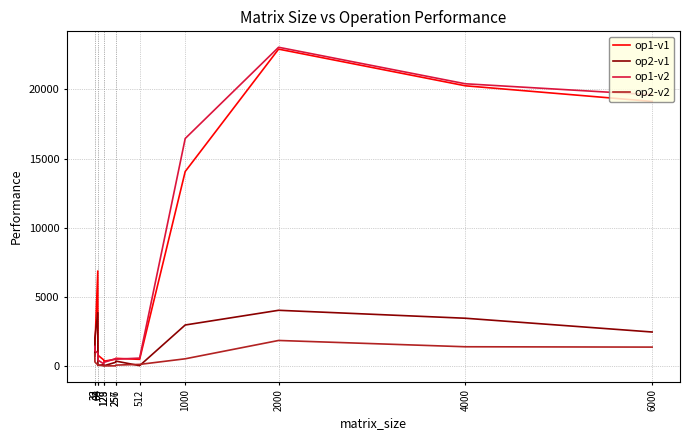

Count the number of categories in the chart.

13